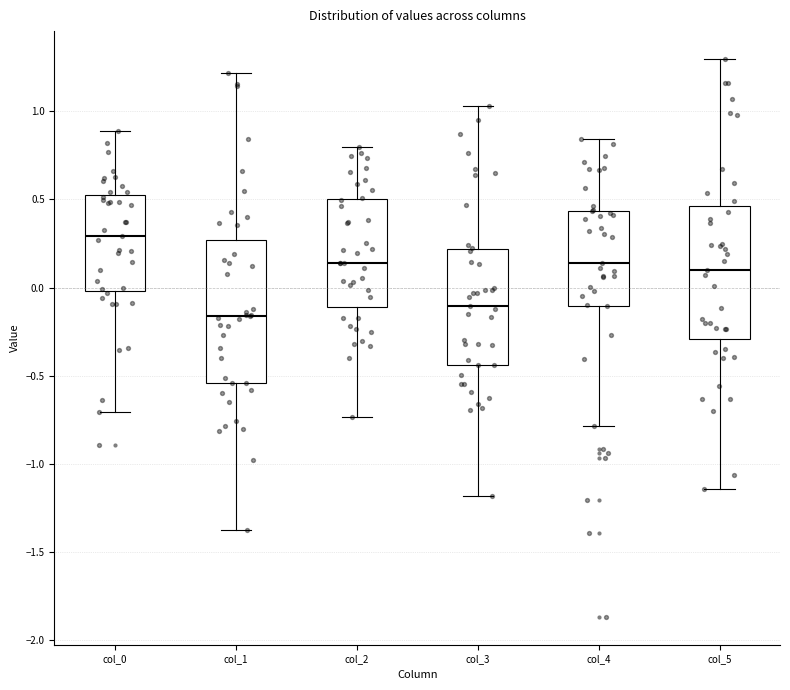

Which box has the highest median line?

col_0